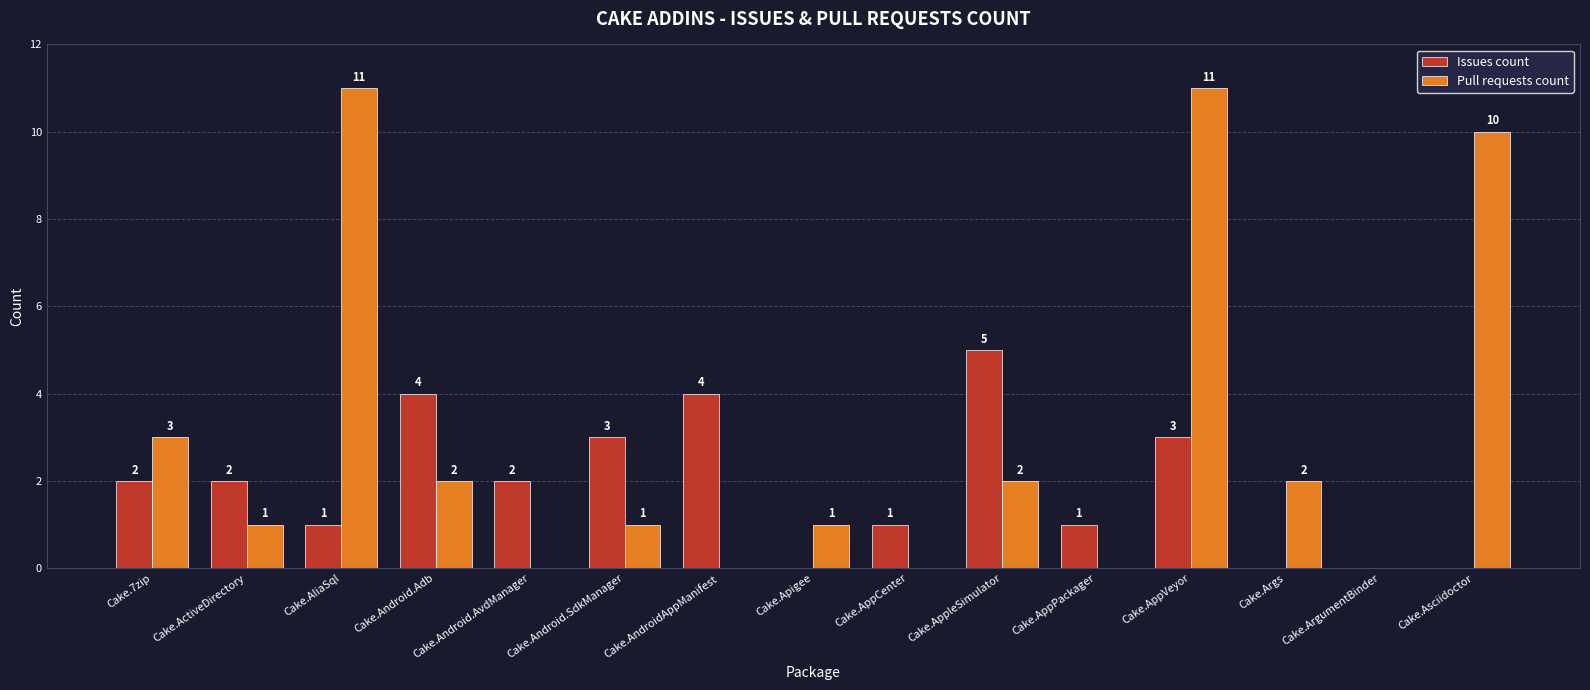

What is the maximum value for Issues count?

5